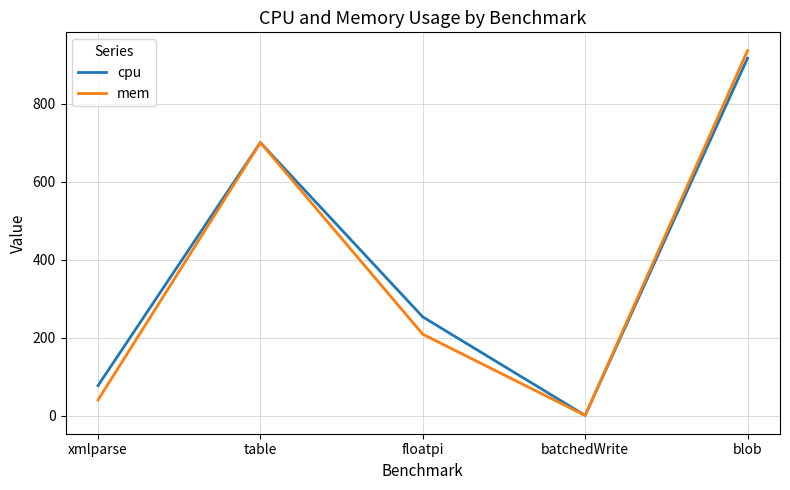

How many distinct data groups are displayed?

2